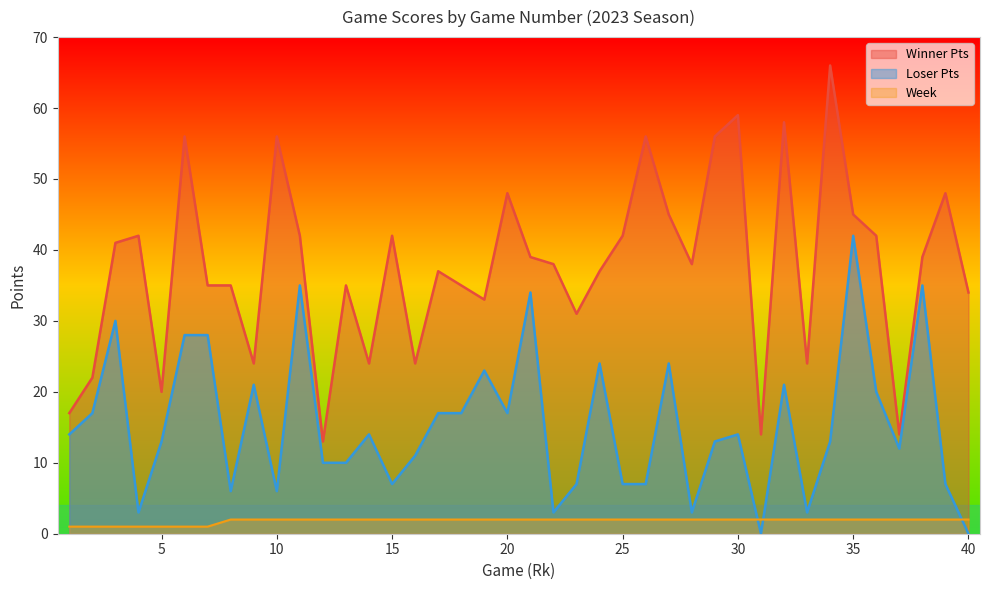

What is the spread (max minus min) of values at 39?

46